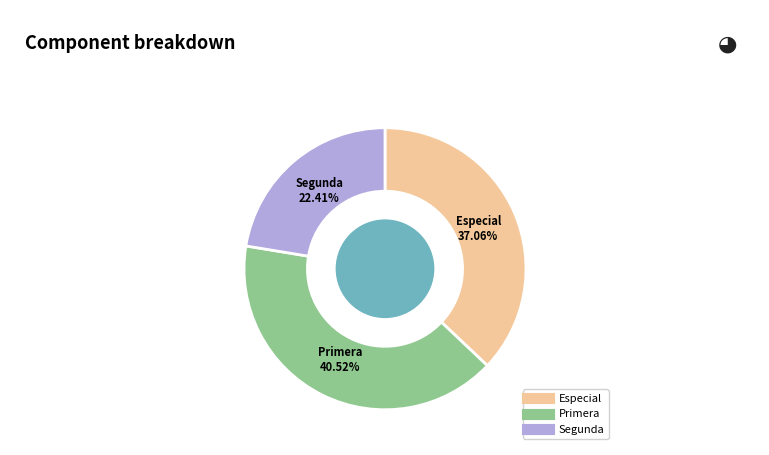

Does any single category account for the majority?

No